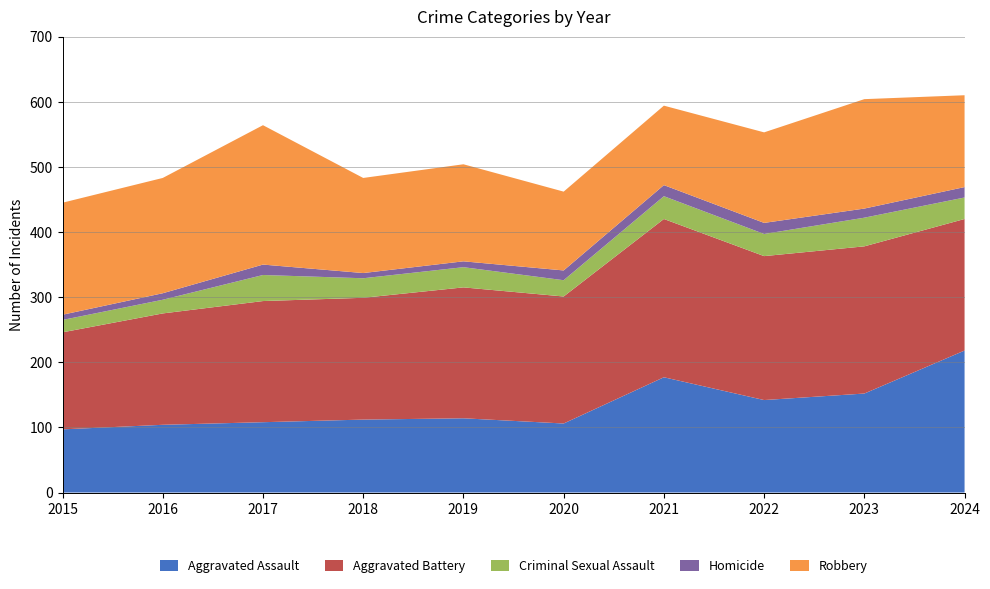

Reading left to right, extract all data points from this chart.

Aggravated Assault: 97	104	108	112	114	106	177	142	152	218
Aggravated Battery: 149	171	186	187	201	195	243	221	226	202
Criminal Sexual Assault: 19	21	40	30	31	25	35	34	44	33
Homicide: 8	10	16	8	9	15	17	17	14	16
Robbery: 172	177	214	146	149	121	122	139	168	141